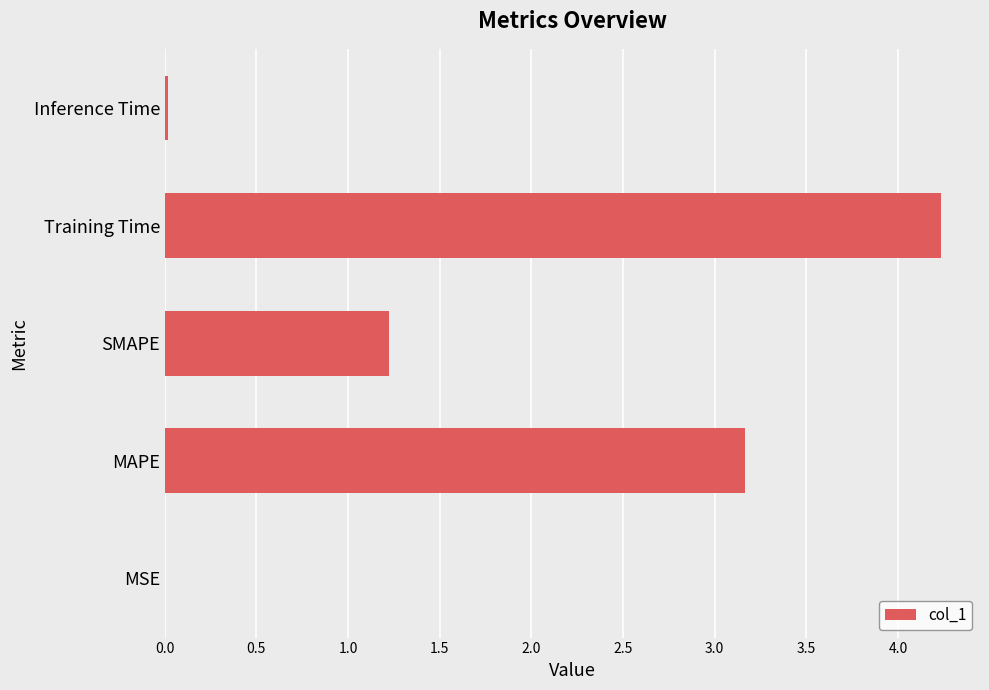

Where is the data nearest to the value 2?

SMAPE